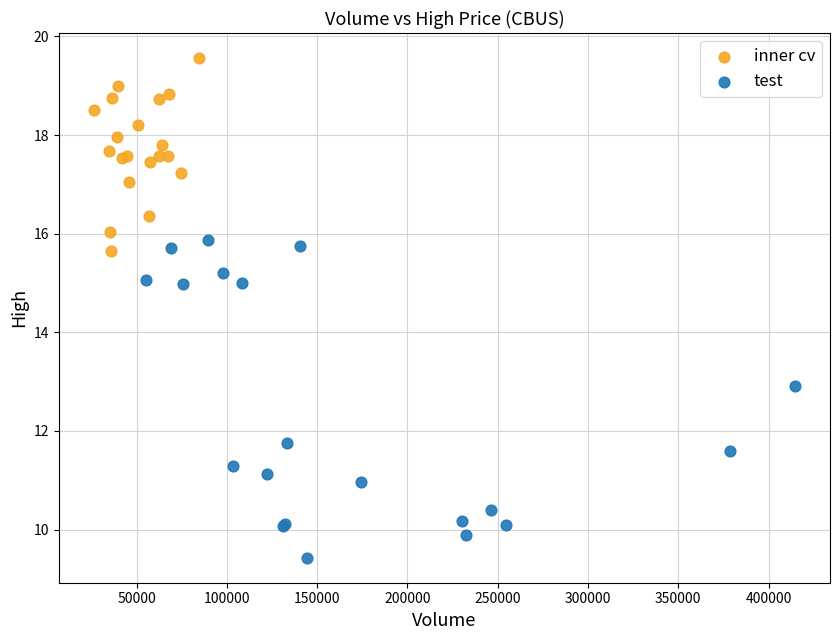

Which series reaches the maximum Y coordinate?

inner cv